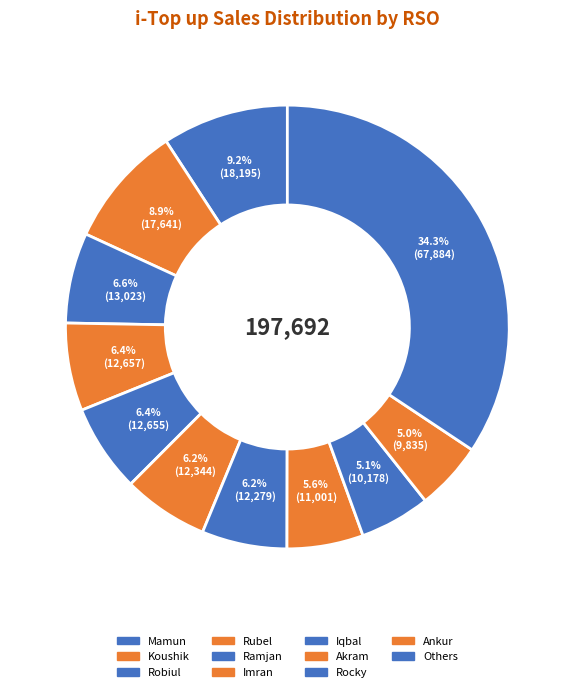

How many segments does this pie chart have?

11